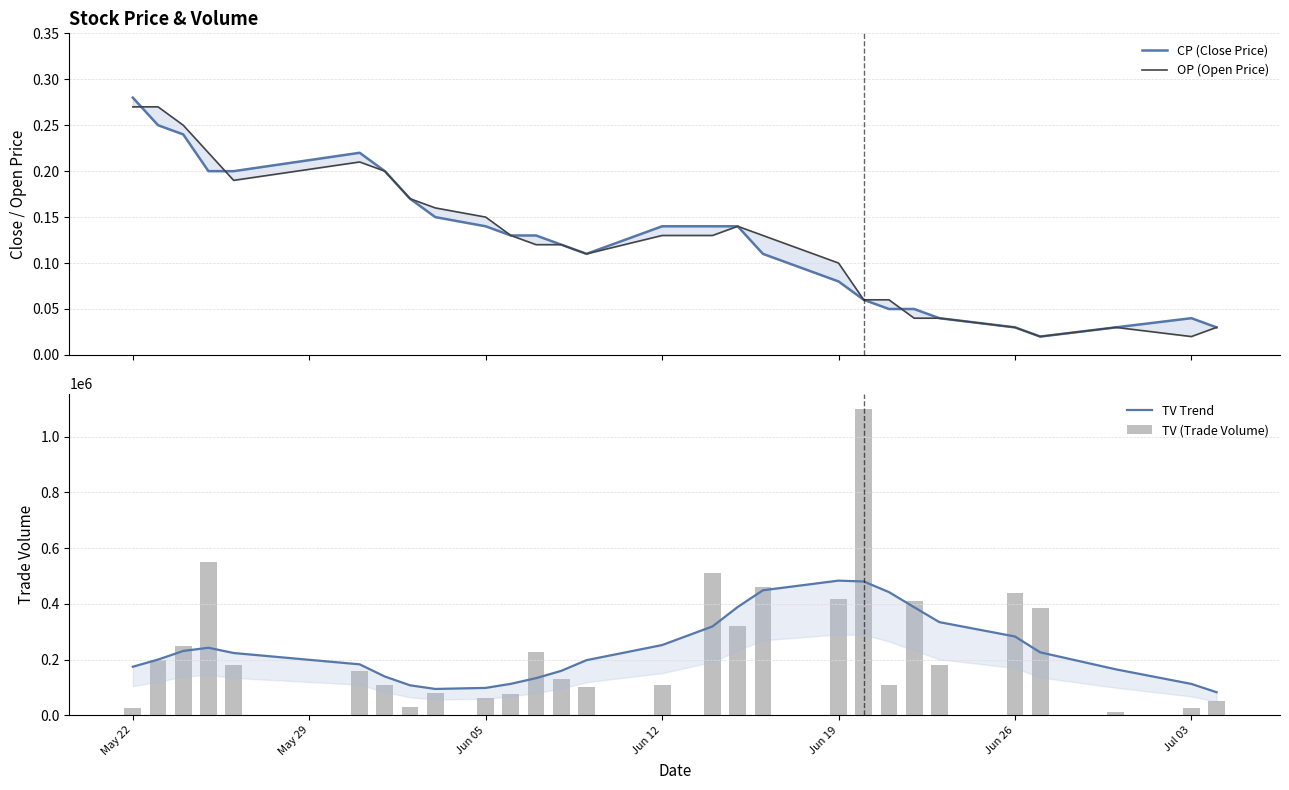

Is the value of CP (Close Price) at 23 greater than the value of TV Trend at 16?

No